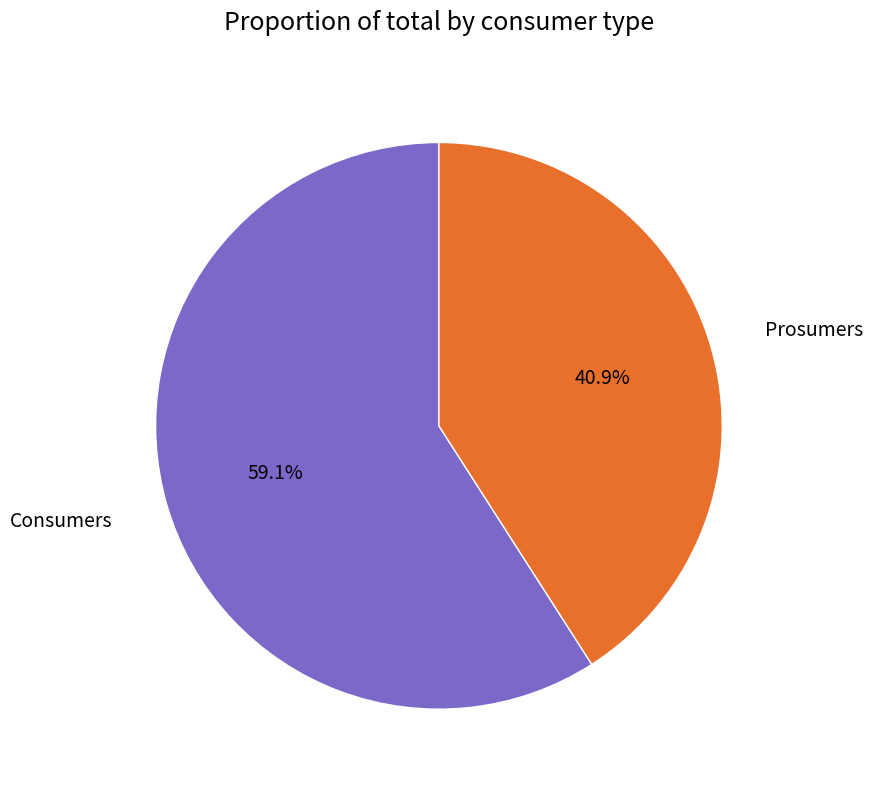

To the nearest percent, what is the difference between the largest and smallest slice percentages?

18%